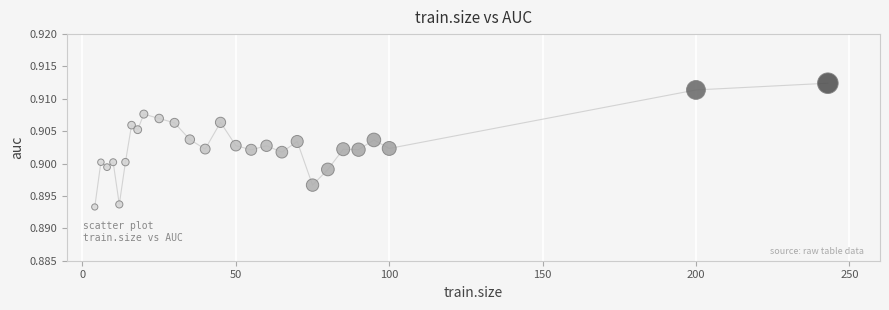

What is the range of X values (max minus min)?

239.0